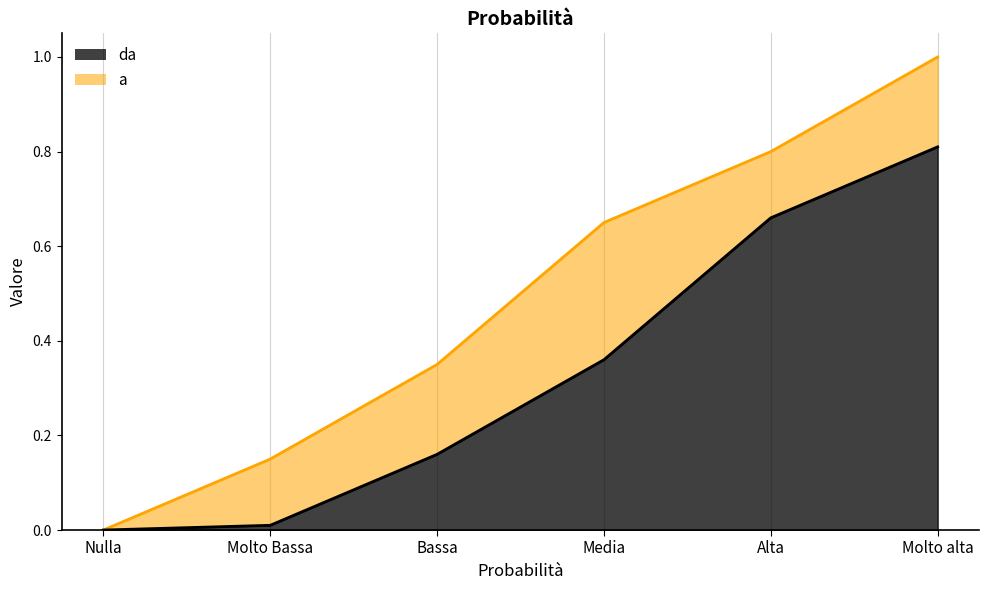

Between Alta and Molto alta, which is larger?

Molto alta